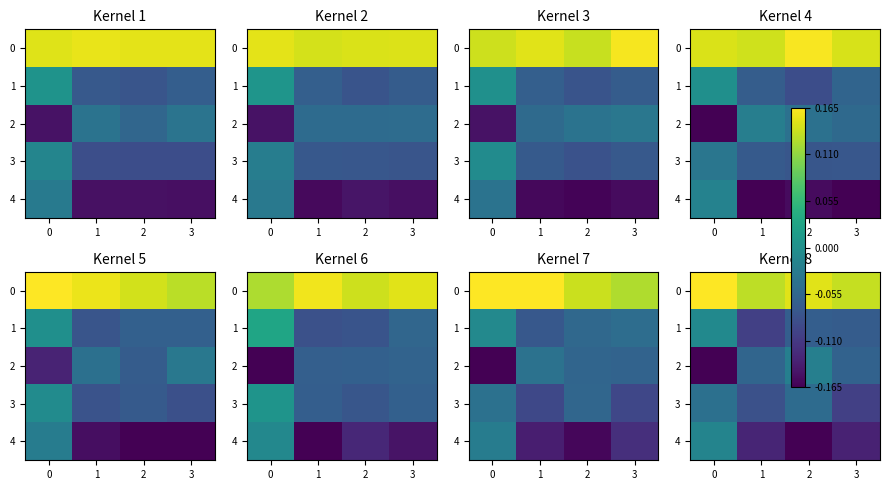

What is the maximum value shown in the chart?

0.2